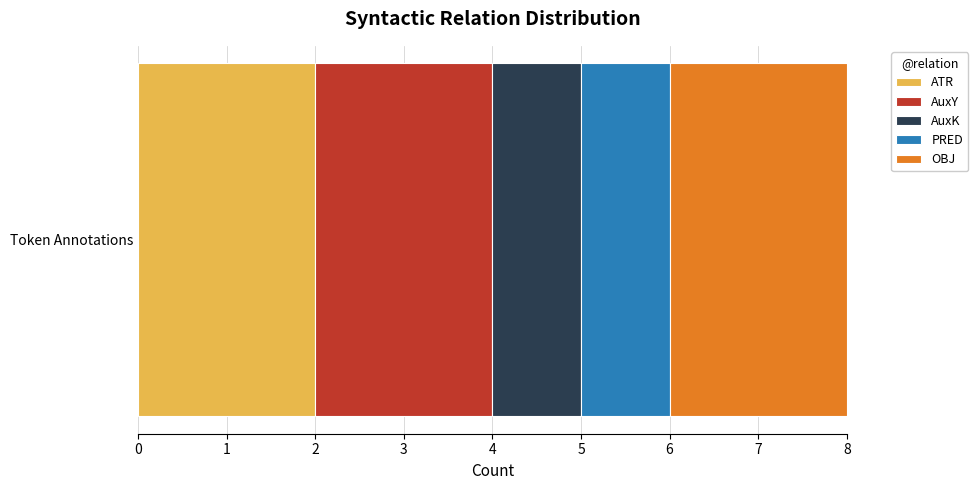

Is it true that ATR equals 1 at Token Annotations?

False